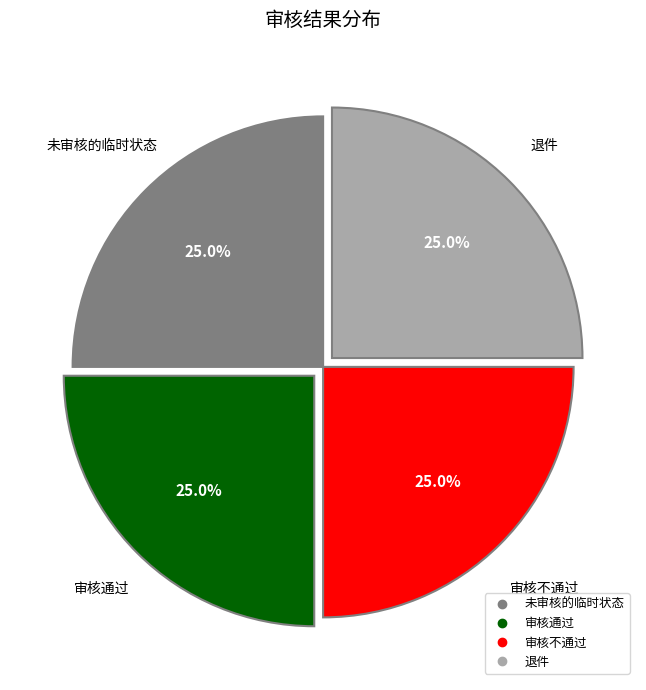

Approximately how many times larger is the value at 审核通过 compared to 退件?

1.0